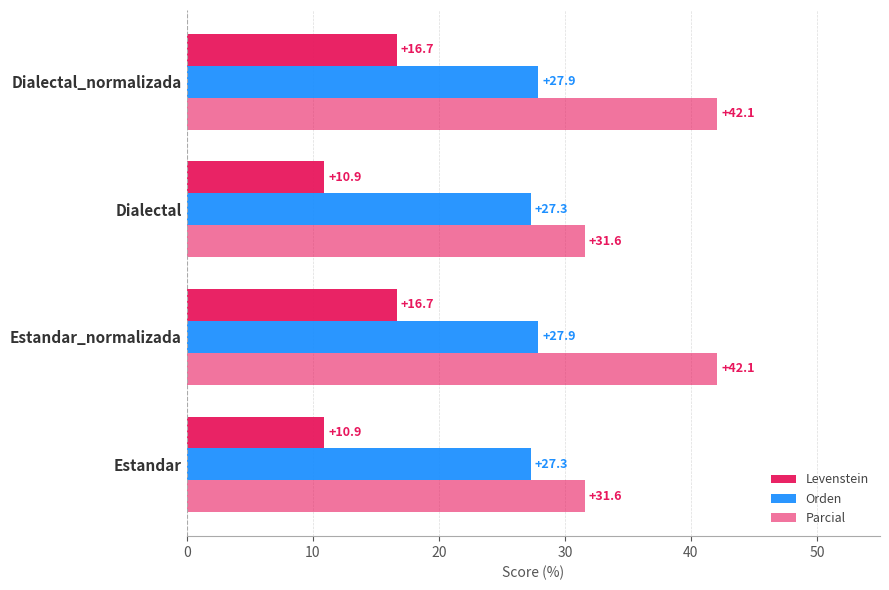

At how many categories does at least one series exceed 28?

4